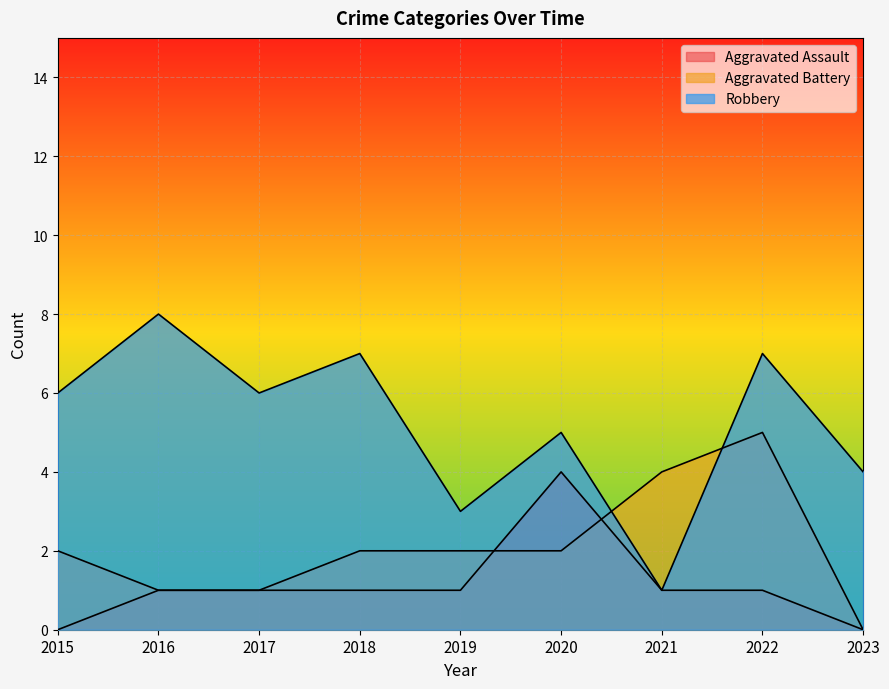

Where does the Aggravated Battery series first go above 2?

2021